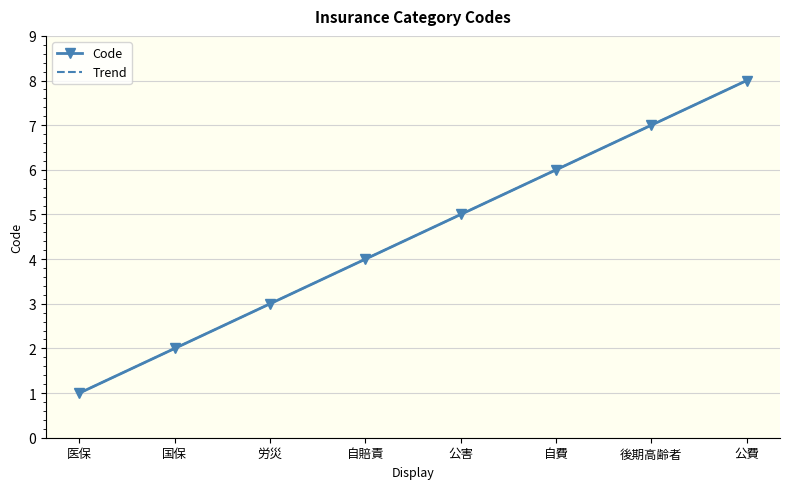

The Code series shows 1.7 at 自費. True or false?

False